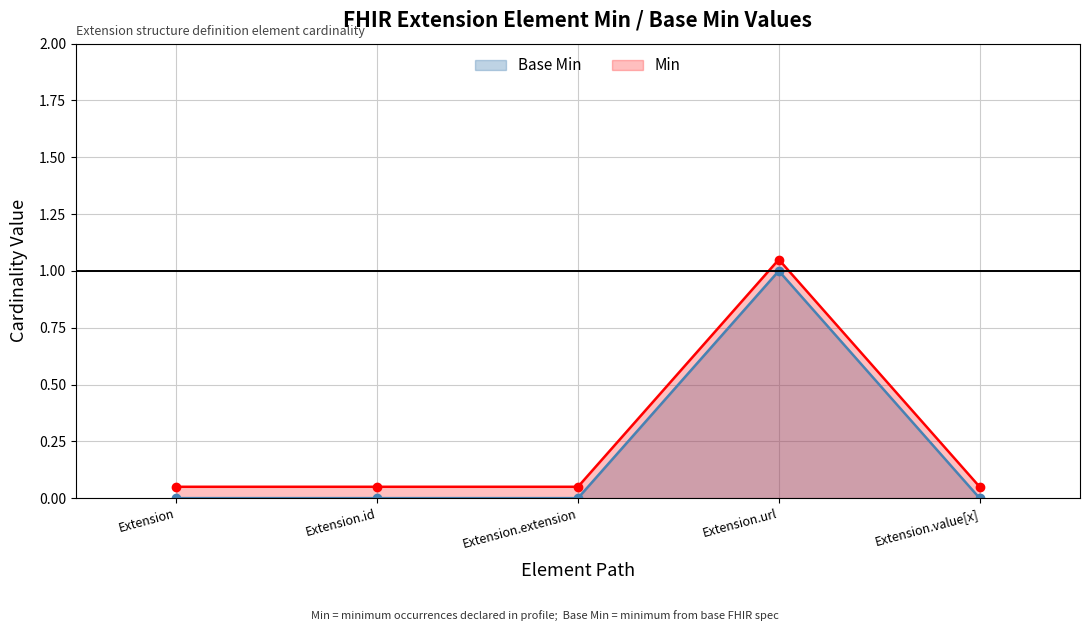

Reading left to right, transcribe all the data shown in this chart.

Base Min: Extension=0.0	Extension.id=0.0	Extension.extension=0.0	Extension.url=1.0	Extension.value[x]=0.0
Min: Extension=0.1	Extension.id=0.1	Extension.extension=0.1	Extension.url=1.1	Extension.value[x]=0.1